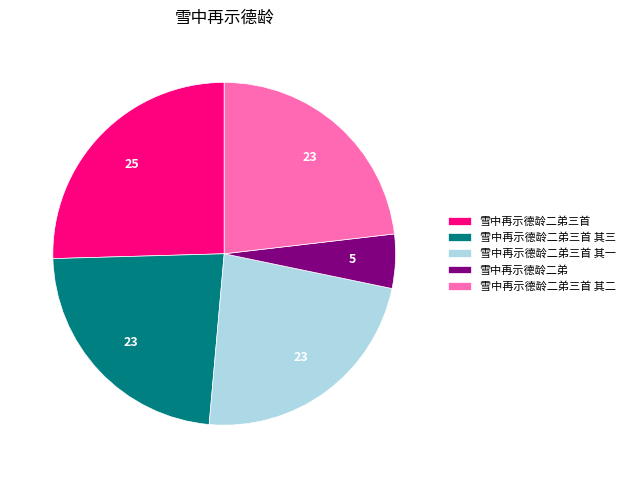

Which category has the smallest portion of the pie?

雪中再示德龄二弟